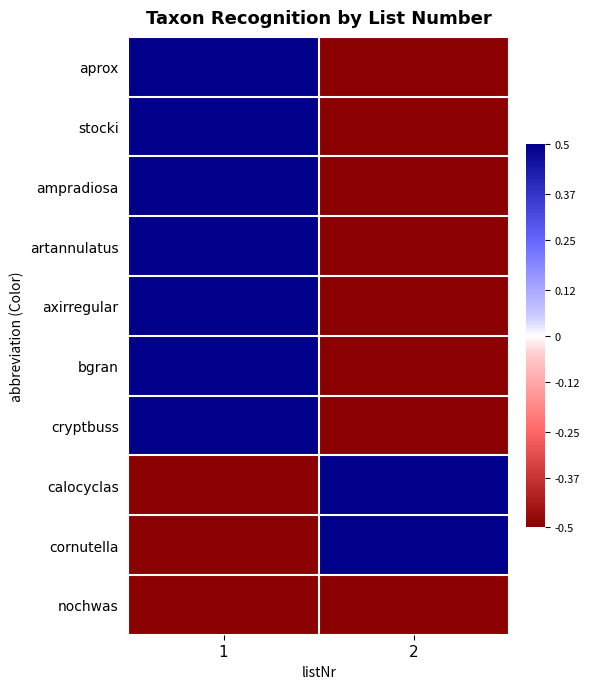

At which category is the sum across all series the highest?

1